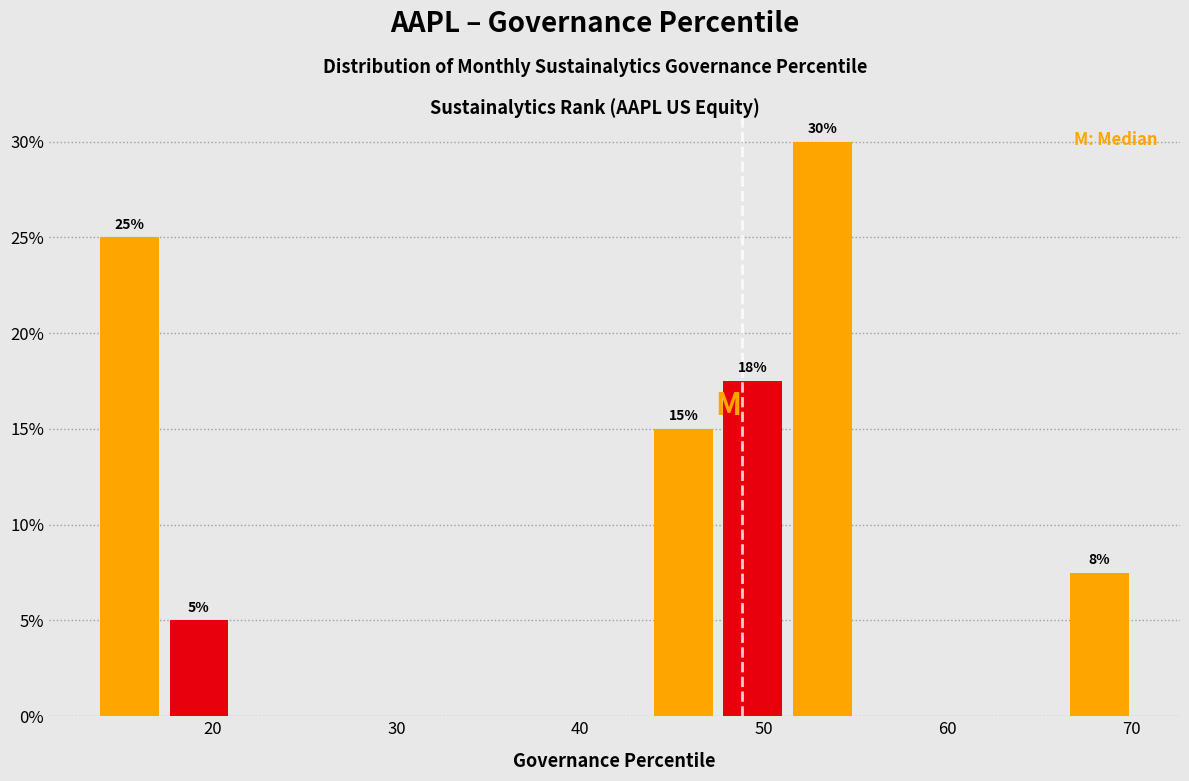

Around what value on the x-axis is the tallest bar? Give the approximate position of its centre, as read against the axis.

53